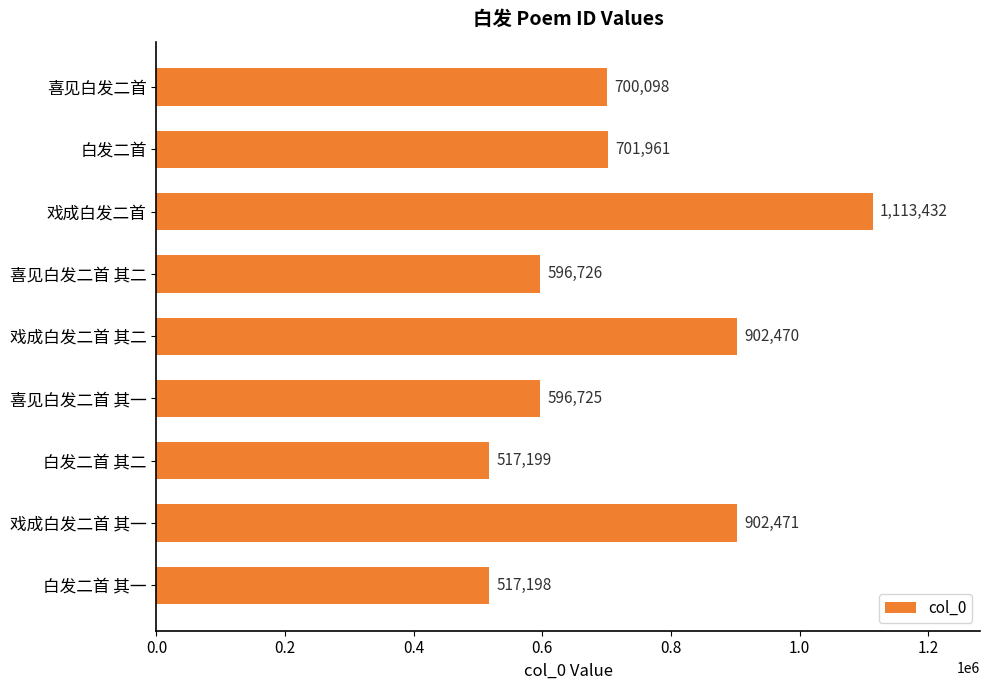

True or false: the data shows 764463 at 白发二首 其一.

False